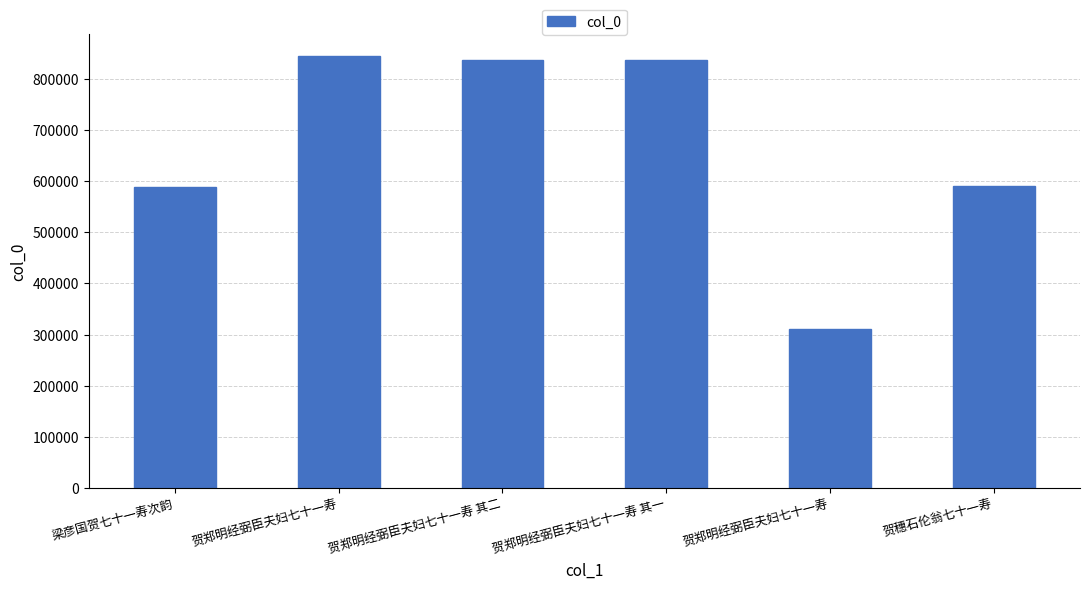

Approximately how many times larger is the value at 贺郑明经弼臣夫妇七十一寿 compared to 贺穗石伦翁七十一寿?

1.4